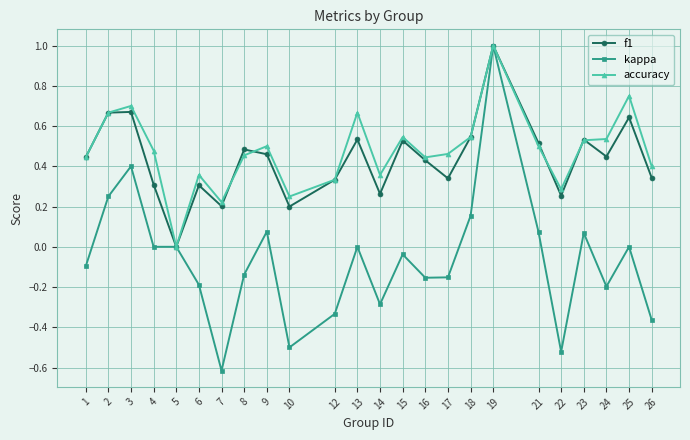

Which series changed the most between 3 and 22?

kappa